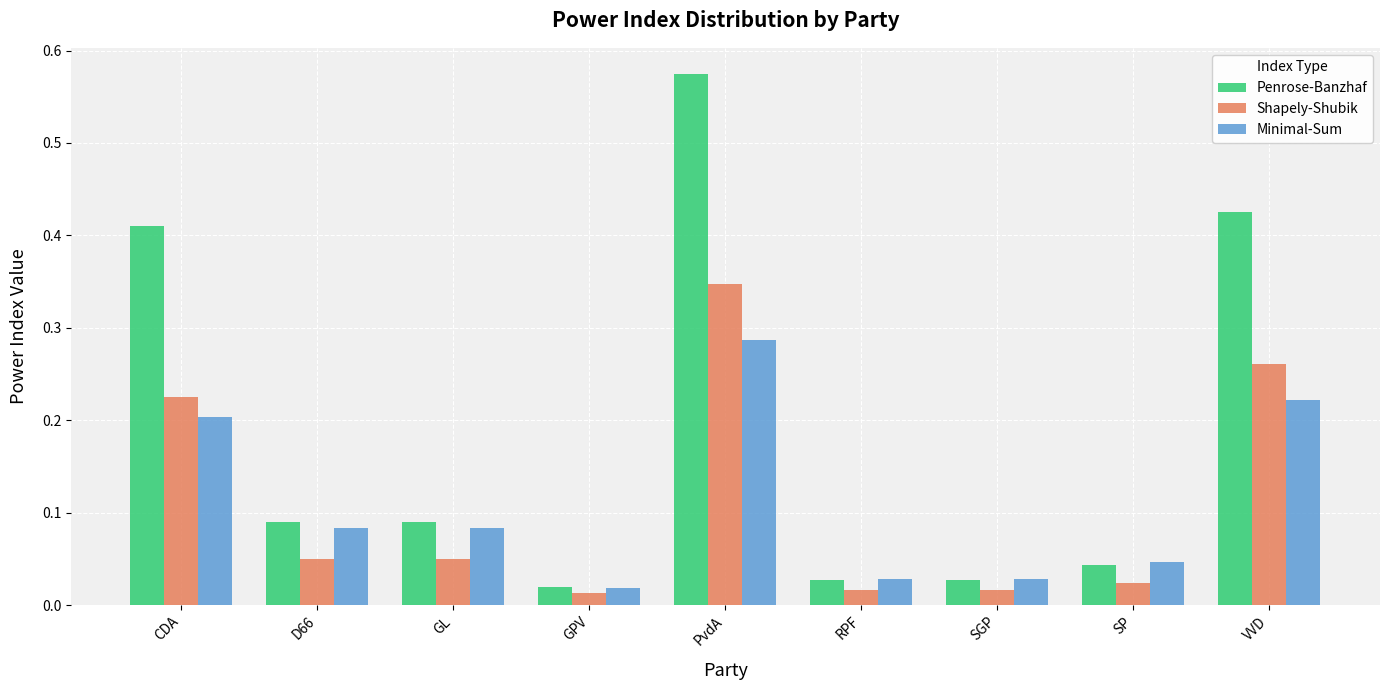

At which label does Minimal-Sum reach its peak?

PvdA